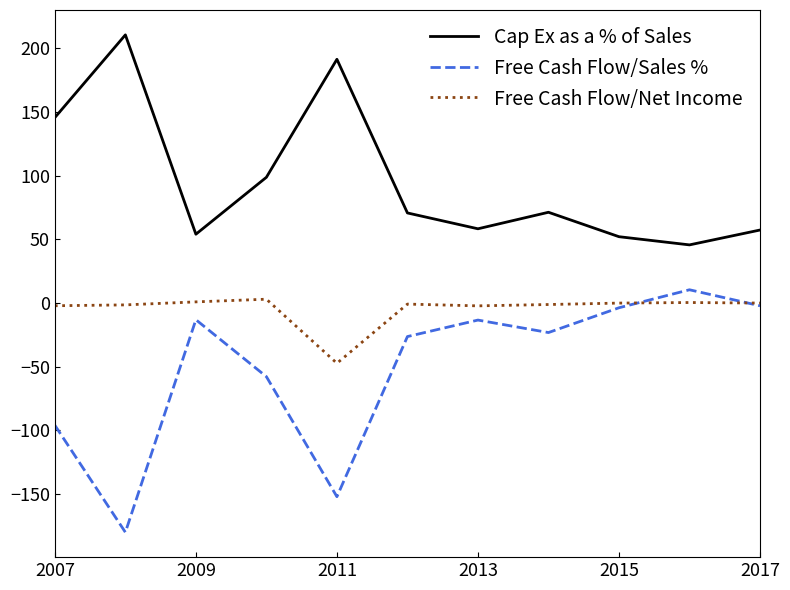

Does the chart have visible grid lines?

No